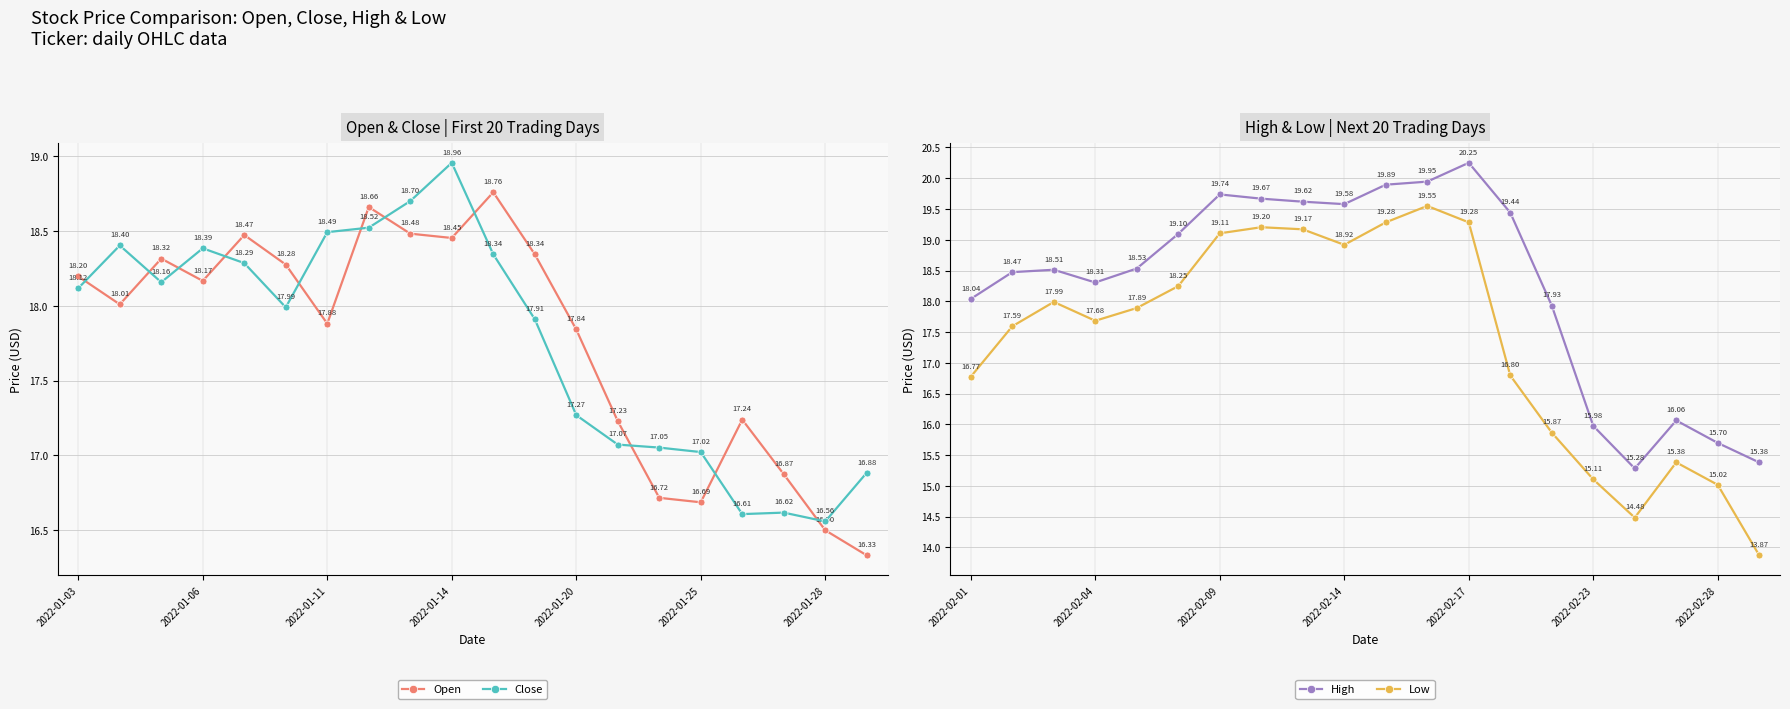

True or false: Close has a value of 4.8 at 2022-01-25.

False